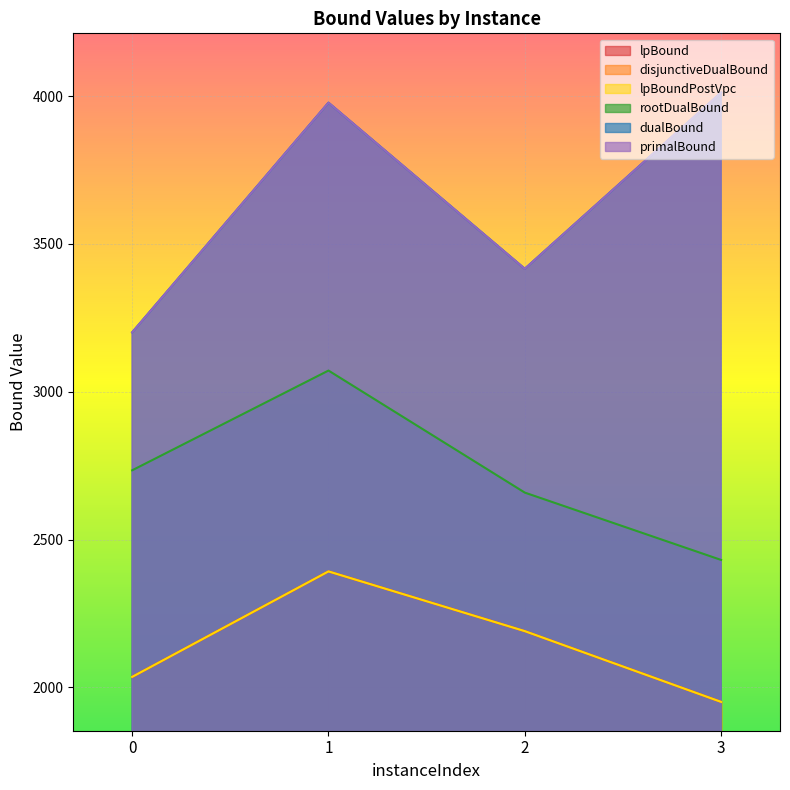

What is the lowest value of the dualBound series?

3201.0